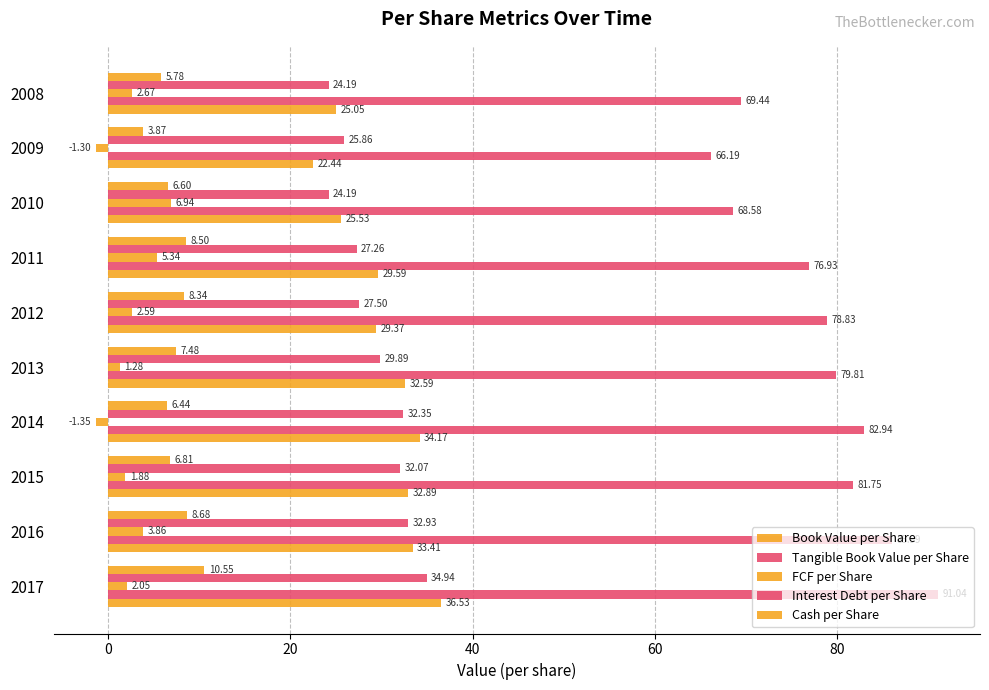

How many values in the FCF per Share series exceed 2?

6